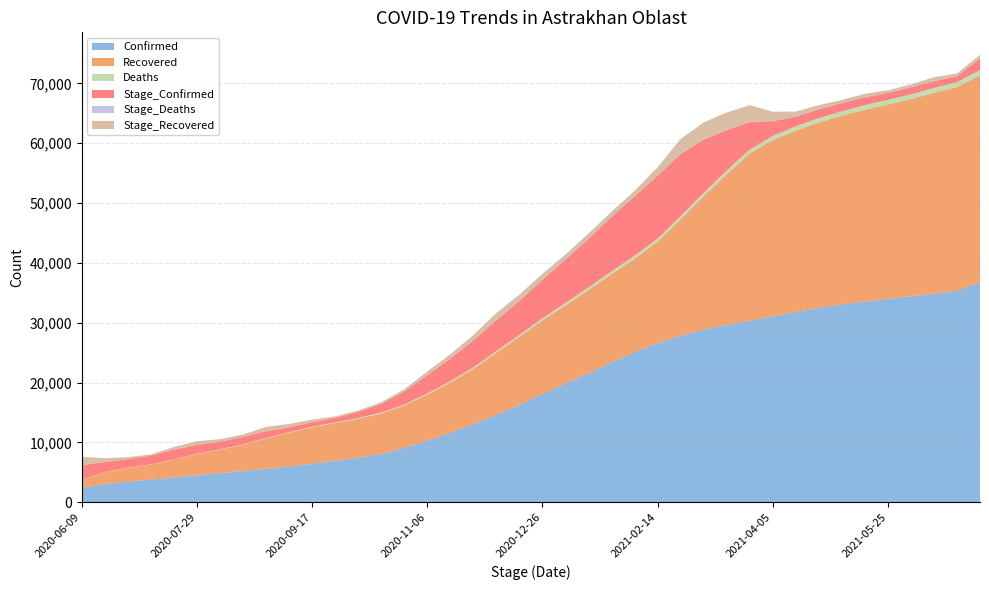

Reading right to left, transcribe all the data shown in this chart.

Confirmed: 2021-07-04=36796	2021-06-24=35367	2021-06-14=34843	2021-06-04=34438	2021-05-25=33996	2021-05-15=33540	2021-05-05=33085	2021-04-25=32490	2021-04-15=31798	2021-04-05=31044	2021-03-26=30363	2021-03-16=29644	2021-03-06=28855	2021-02-24=27850	2021-02-14=26607	2021-02-04=25112	2021-01-25=23431	2021-01-15=21588	2021-01-05=19877	2020-12-26=18125	2020-12-16=16321	2020-12-06=14639	2020-11-26=13102	2020-11-16=11658	2020-11-06=10326	2020-10-27=9083	2020-10-17=8093	2020-10-07=7454	2020-09-27=6955	2020-09-17=6457	2020-09-07=5978	2020-08-28=5591	2020-08-18=5229	2020-08-08=4865	2020-07-29=4503	2020-07-19=4176	2020-07-09=3806	2020-06-29=3448	2020-06-19=3046	2020-06-09=2420
Recovered: 2021-07-04=34559	2021-06-24=34007	2021-06-14=33580	2021-06-04=32925	2021-05-25=32474	2021-05-15=32071	2021-05-05=31497	2021-04-25=30983	2021-04-15=30313	2021-04-05=29496	2021-03-26=27932	2021-03-16=25159	2021-03-06=22267	2021-02-24=19413	2021-02-14=16937	2021-02-04=15587	2021-01-25=14702	2021-01-15=13880	2021-01-05=13052	2020-12-26=12269	2020-12-16=11349	2020-12-06=10359	2020-11-26=9211	2020-11-16=8372	2020-11-06=7684	2020-10-27=7106	2020-10-17=6757	2020-10-07=6512	2020-09-27=6304	2020-09-17=6095	2020-09-07=5653	2020-08-28=5093	2020-08-18=4388	2020-08-08=3956	2020-07-29=3553	2020-07-19=2964	2020-07-09=2515	2020-06-29=2322	2020-06-19=2000	2020-06-09=1362
Deaths: 2021-07-04=878	2021-06-24=834	2021-06-14=807	2021-06-04=787	2021-05-25=767	2021-05-15=750	2021-05-05=737	2021-04-25=722	2021-04-15=702	2021-04-05=679	2021-03-26=653	2021-03-16=614	2021-03-06=580	2021-02-24=554	2021-02-14=520	2021-02-04=492	2021-01-25=469	2021-01-15=447	2021-01-05=405	2020-12-26=365	2020-12-16=317	2020-12-06=277	2020-11-26=243	2020-11-16=212	2020-11-06=183	2020-10-27=158	2020-10-17=141	2020-10-07=124	2020-09-27=105	2020-09-17=91	2020-09-07=80	2020-08-28=70	2020-08-18=60	2020-08-08=52	2020-07-29=46	2020-07-19=39	2020-07-09=35	2020-06-29=30	2020-06-19=27	2020-06-09=22
Stage_Confirmed: 2021-07-04=1955	2021-06-24=980	2021-06-14=1131	2021-06-04=1197	2021-05-25=1175	2021-05-15=1306	2021-05-05=1380	2021-04-25=1475	2021-04-15=1623	2021-04-05=2459	2021-03-26=4590	2021-03-16=6797	2021-03-06=8888	2021-02-24=10393	2021-02-14=10528	2021-02-04=9941	2021-01-25=9104	2021-01-15=8131	2021-01-05=7243	2020-12-26=6459	2020-12-16=5685	2020-12-06=5185	2020-11-26=4518	2020-11-16=3791	2020-11-06=3062	2020-10-27=2185	2020-10-17=1457	2020-10-07=1045	2020-09-27=769	2020-09-17=724	2020-09-07=815	2020-08-28=1143	2020-08-18=1221	2020-08-08=1266	2020-07-29=1500	2020-07-19=1626	2020-07-09=1454	2020-06-29=1421	2020-06-19=1662	2020-06-09=2420
Stage_Deaths: 2021-07-04=44	2021-06-24=27	2021-06-14=20	2021-06-04=20	2021-05-25=17	2021-05-15=13	2021-05-05=15	2021-04-25=20	2021-04-15=23	2021-04-05=26	2021-03-26=39	2021-03-16=34	2021-03-06=26	2021-02-24=34	2021-02-14=28	2021-02-04=23	2021-01-25=22	2021-01-15=42	2021-01-05=40	2020-12-26=48	2020-12-16=40	2020-12-06=34	2020-11-26=31	2020-11-16=29	2020-11-06=25	2020-10-27=17	2020-10-17=17	2020-10-07=19	2020-09-27=14	2020-09-17=11	2020-09-07=10	2020-08-28=10	2020-08-18=8	2020-08-08=6	2020-07-29=7	2020-07-19=4	2020-07-09=5	2020-06-29=3	2020-06-19=5	2020-06-09=22
Stage_Recovered: 2021-07-04=552	2021-06-24=427	2021-06-14=655	2021-06-04=451	2021-05-25=403	2021-05-15=574	2021-05-05=514	2021-04-25=670	2021-04-15=817	2021-04-05=1564	2021-03-26=2773	2021-03-16=2892	2021-03-06=2854	2021-02-24=2476	2021-02-14=1350	2021-02-04=885	2021-01-25=822	2021-01-15=828	2021-01-05=783	2020-12-26=920	2020-12-16=990	2020-12-06=1148	2020-11-26=839	2020-11-16=688	2020-11-06=578	2020-10-27=349	2020-10-17=245	2020-10-07=208	2020-09-27=209	2020-09-17=442	2020-09-07=560	2020-08-28=705	2020-08-18=432	2020-08-08=403	2020-07-29=589	2020-07-19=449	2020-07-09=193	2020-06-29=322	2020-06-19=638	2020-06-09=1362